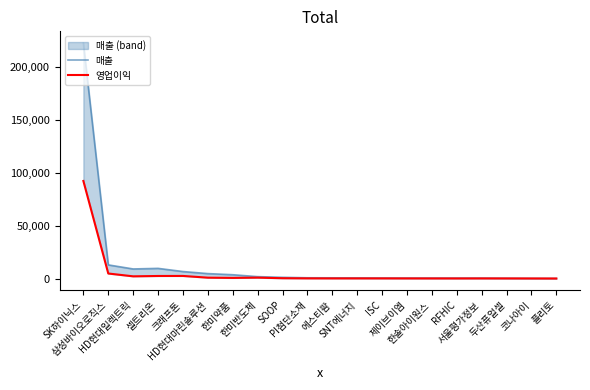

True or false: 영업이익 and 매출 intersect in this chart.

False